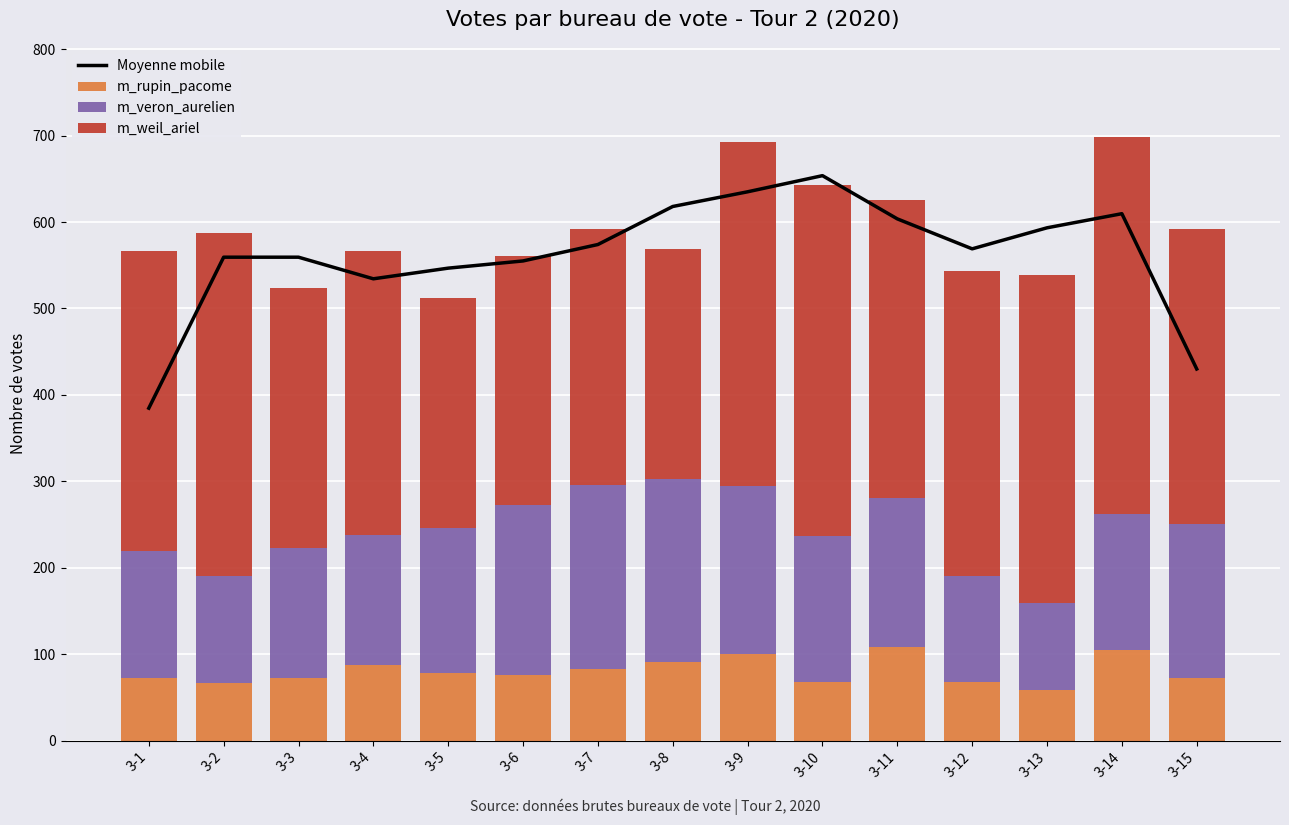

What is the difference between the m_rupin_pacome values at 3-3 and 3-11?

36